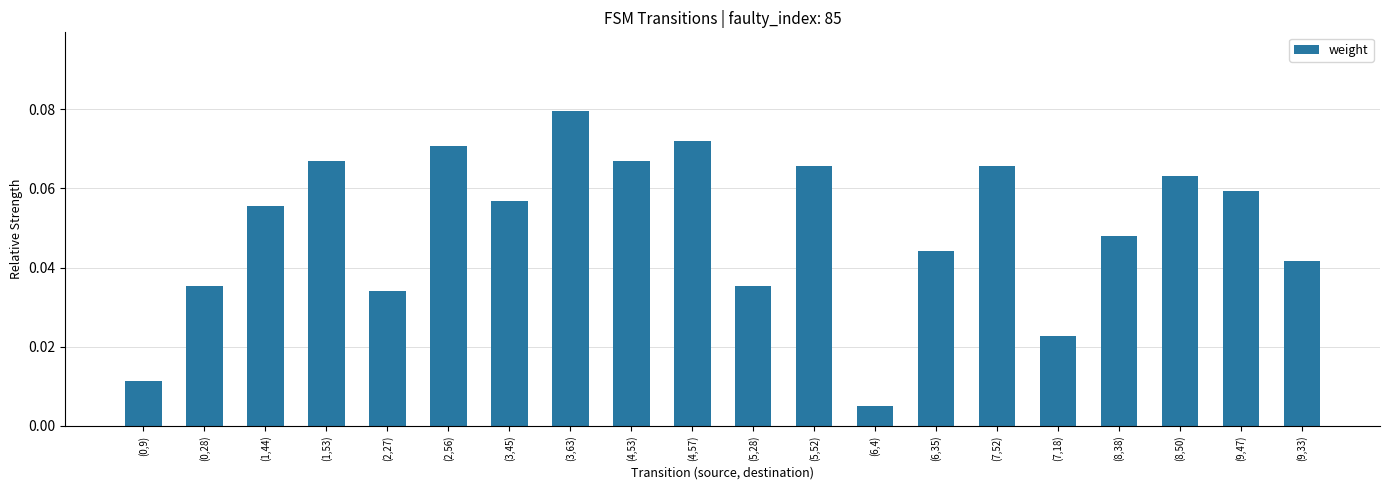

Count the number of data series in this chart.

1